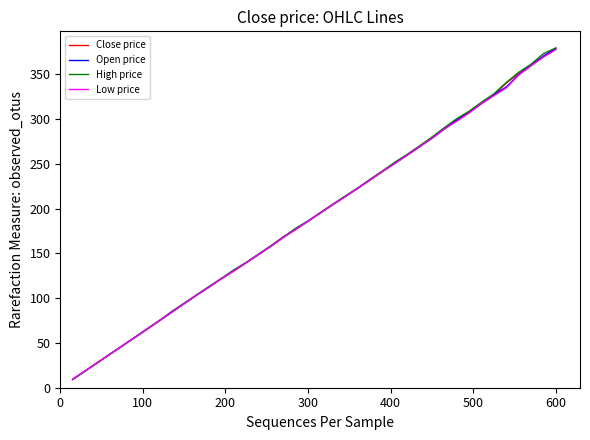

What is the maximum value shown in the chart?

379.6